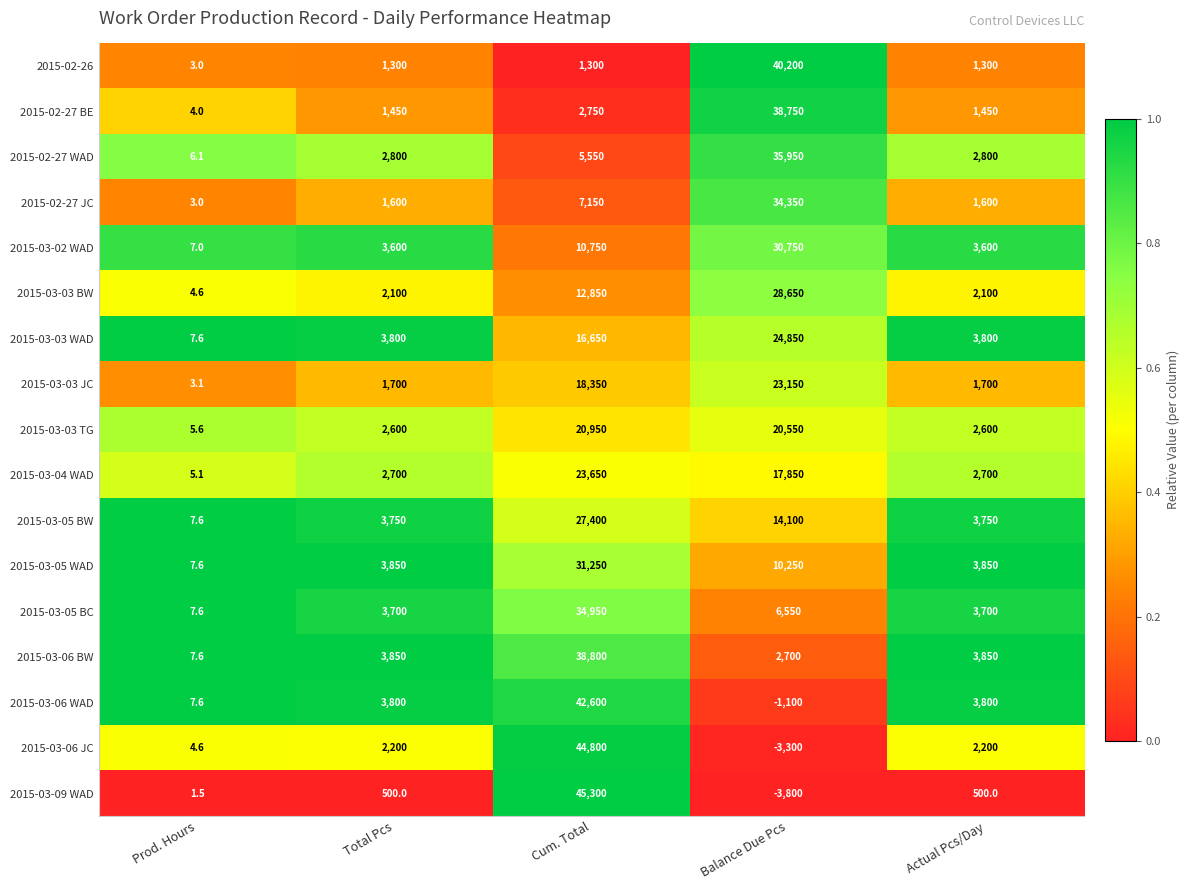

What is the difference between the highest and lowest values at Total Pcs?

3350.0